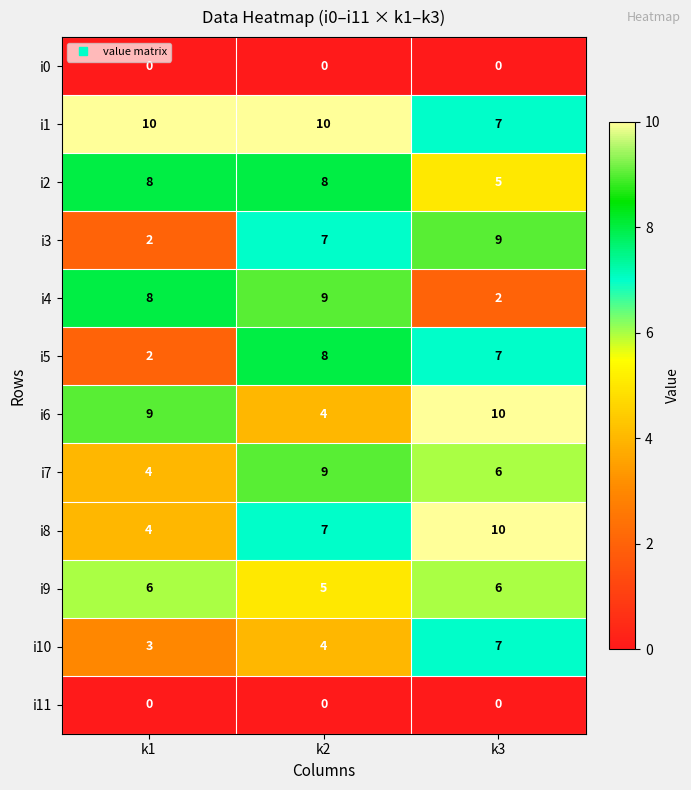

What is the difference between the highest and lowest values at k1?

10